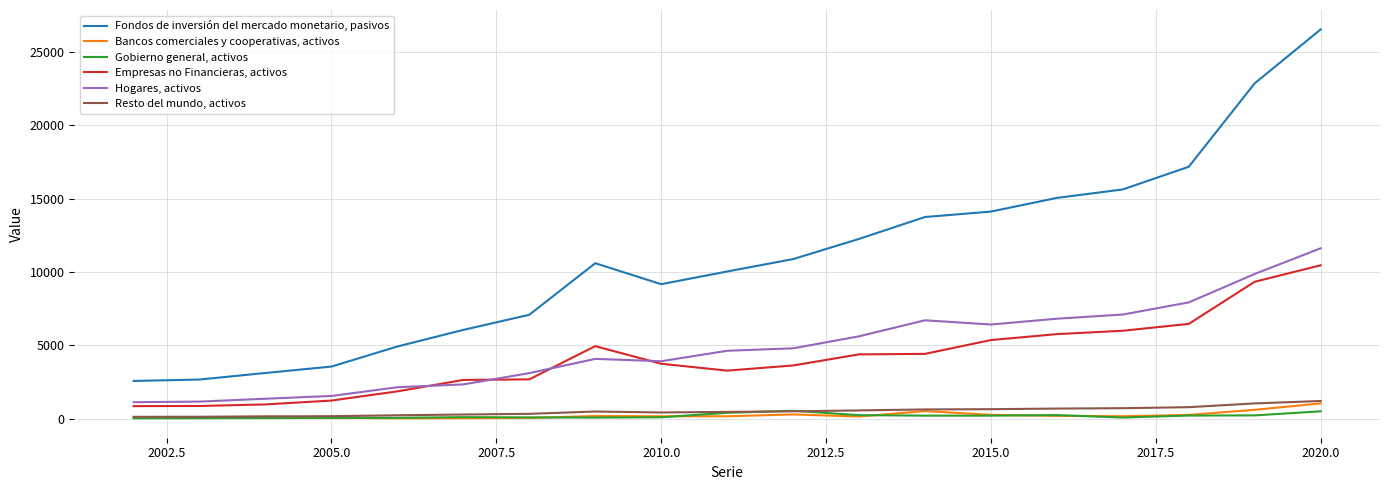

Which series has the largest total across all categories?

Fondos de inversión del mercado monetario, pasivos